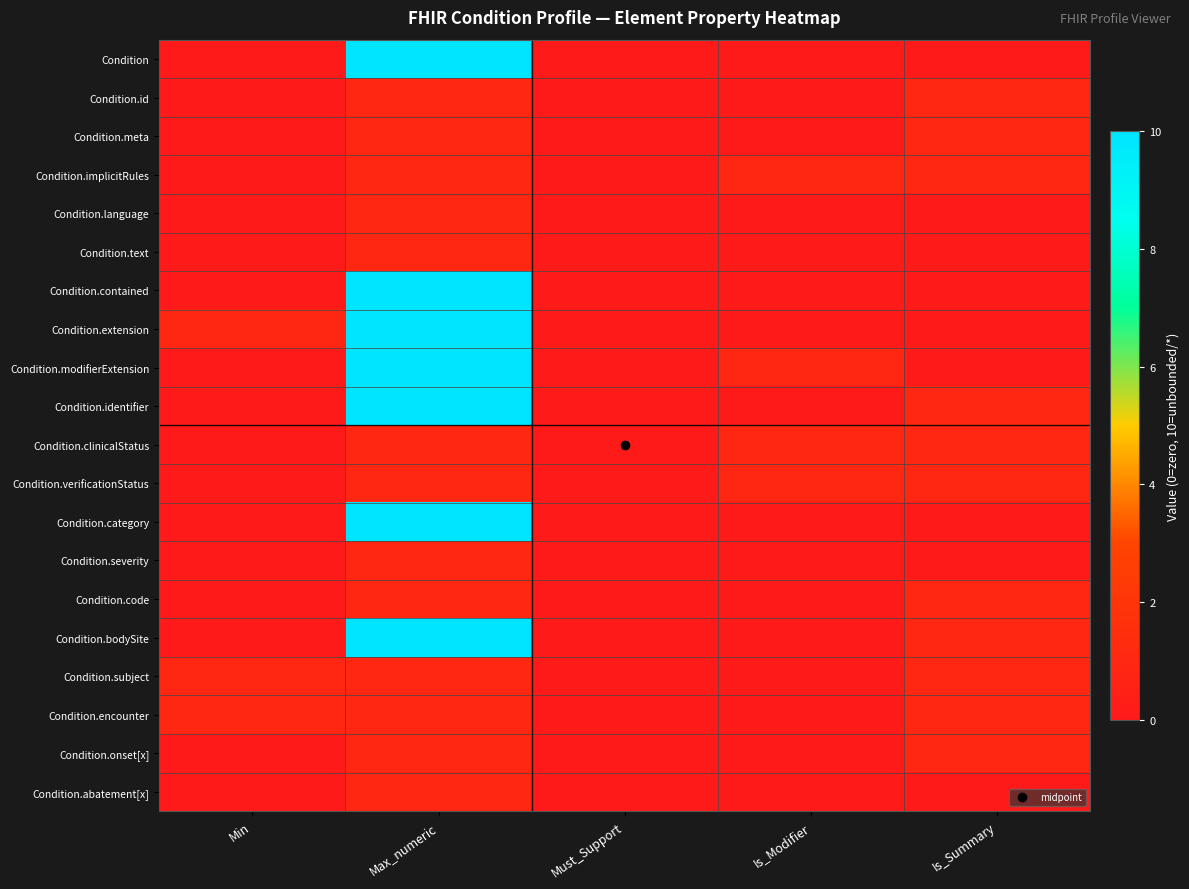

How many series are shown in this chart?

20